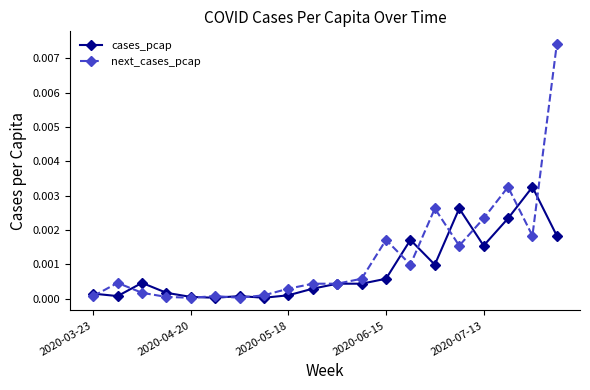

Which series ends up on top after the final intersection of next_cases_pcap and cases_pcap?

next_cases_pcap